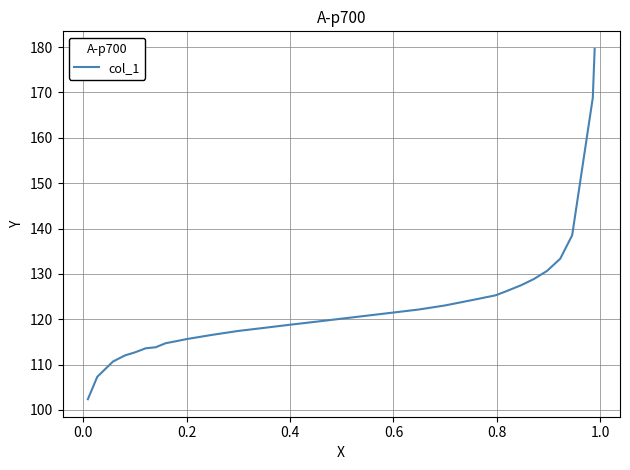

What is the greatest value displayed?

179.6